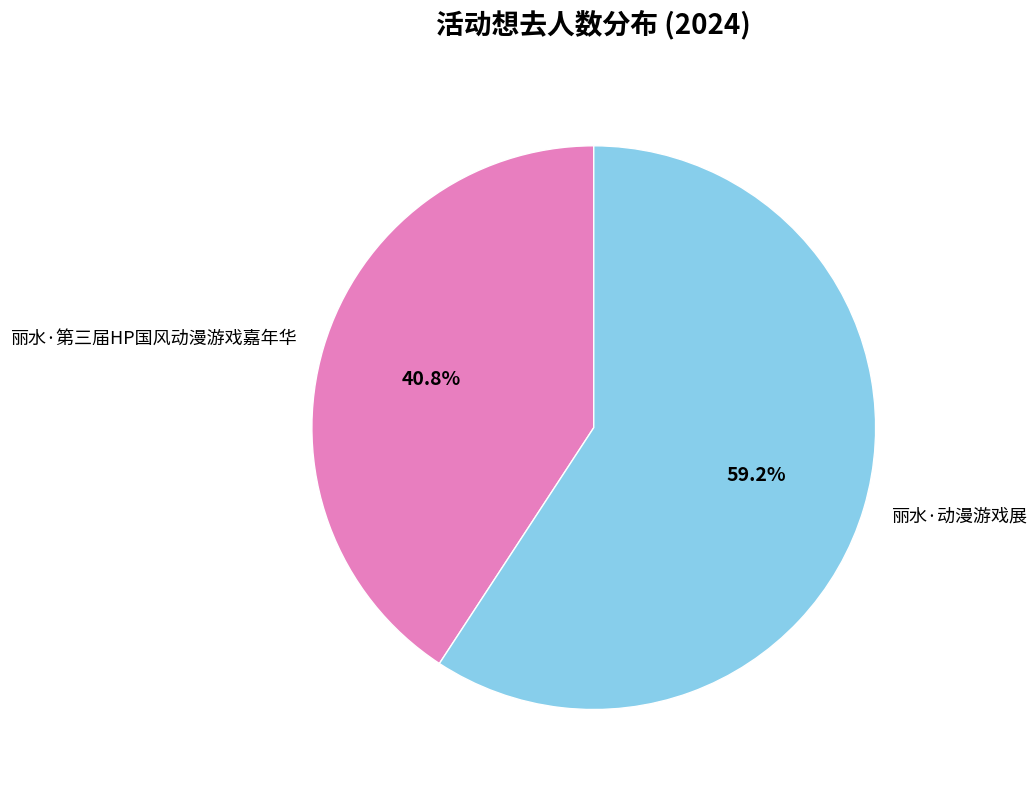

To the nearest percent, what is the combined percentage of 丽水·第三届HP国风动漫游戏嘉年华 and 丽水·动漫游戏展?

100%